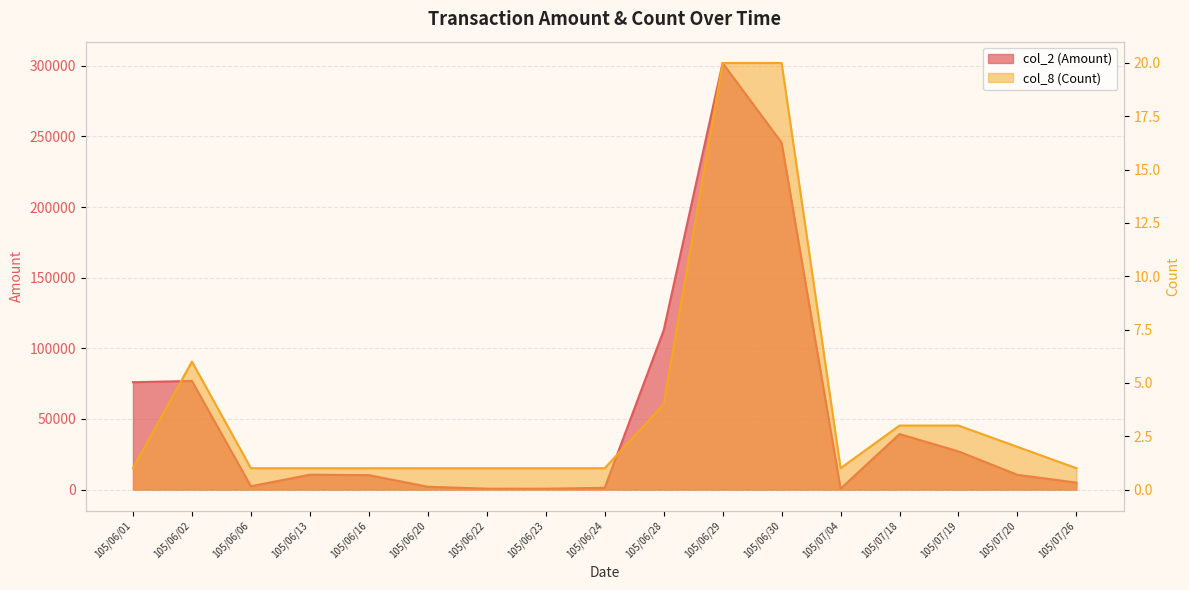

Reading left to right, what are all the values shown in this chart?

col_2 (Amount): 105/06/01=76000	105/06/02=76890	105/06/06=2310	105/06/13=10500	105/06/16=10200	105/06/20=1980	105/06/22=630	105/06/23=610	105/06/24=1180	105/06/28=112700	105/06/29=302030	105/06/30=245620	105/07/04=610	105/07/18=39300	105/07/19=27000	105/07/20=10400	105/07/26=4900
col_8 (Count): 105/06/01=1	105/06/02=6	105/06/06=1	105/06/13=1	105/06/16=1	105/06/20=1	105/06/22=1	105/06/23=1	105/06/24=1	105/06/28=4	105/06/29=20	105/06/30=20	105/07/04=1	105/07/18=3	105/07/19=3	105/07/20=2	105/07/26=1